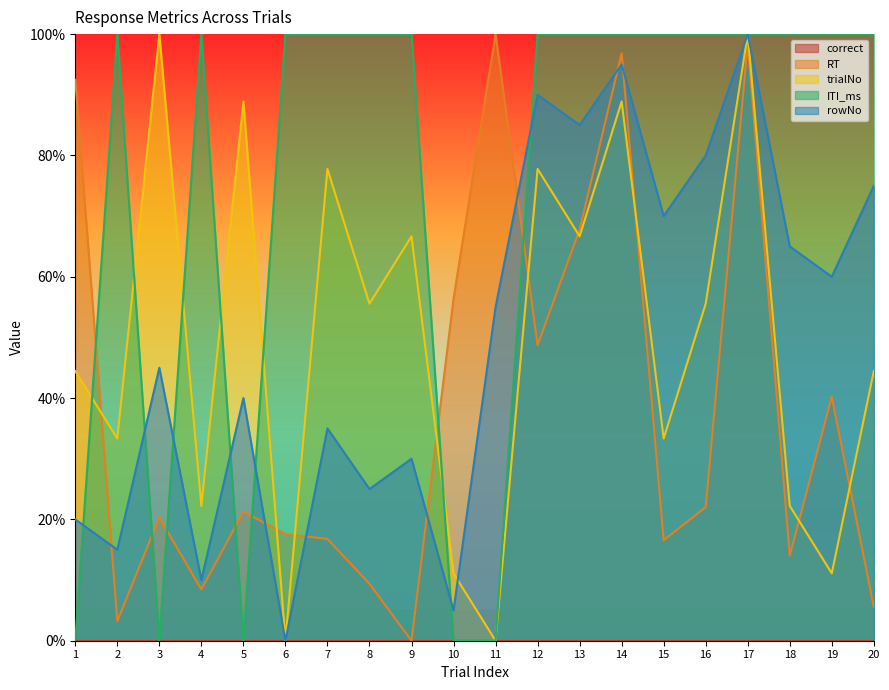

Where does the trialNo series first go above 55?

3